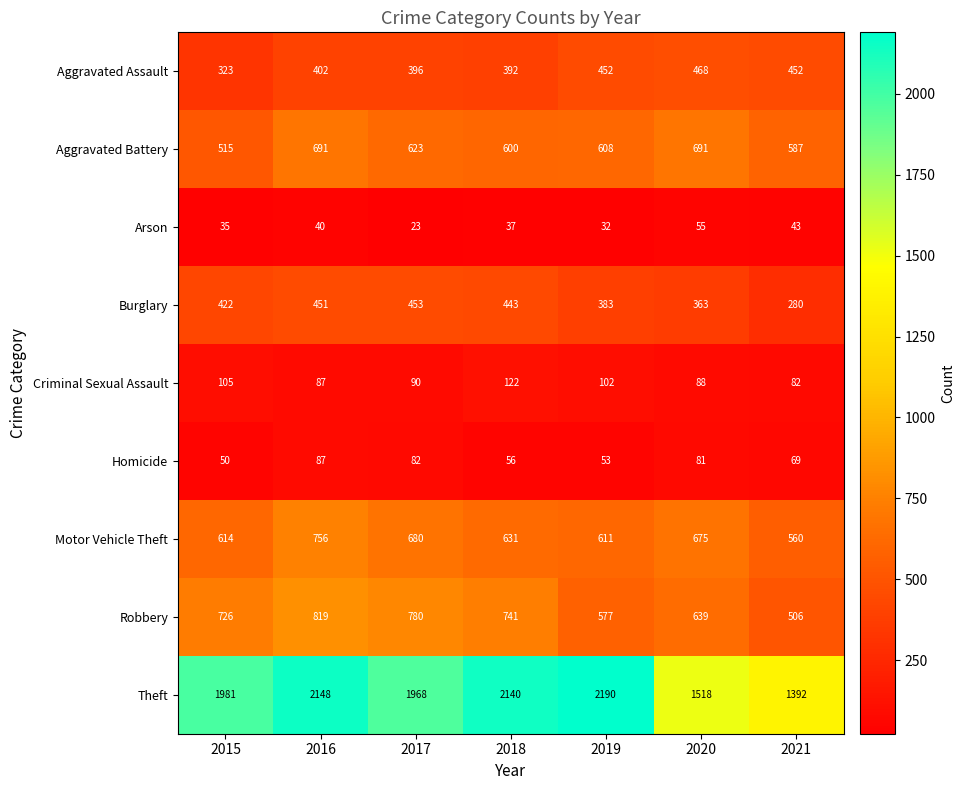

What is the average value of the Criminal Sexual Assault series?

97